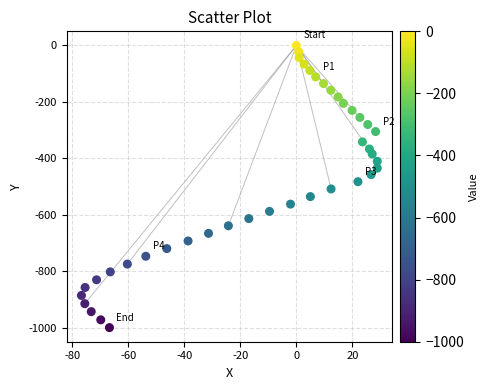

What is the range of Y values (max minus min)?

1000.0